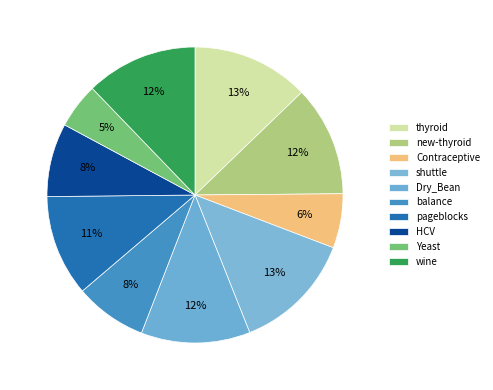

Which slice is the largest?

shuttle